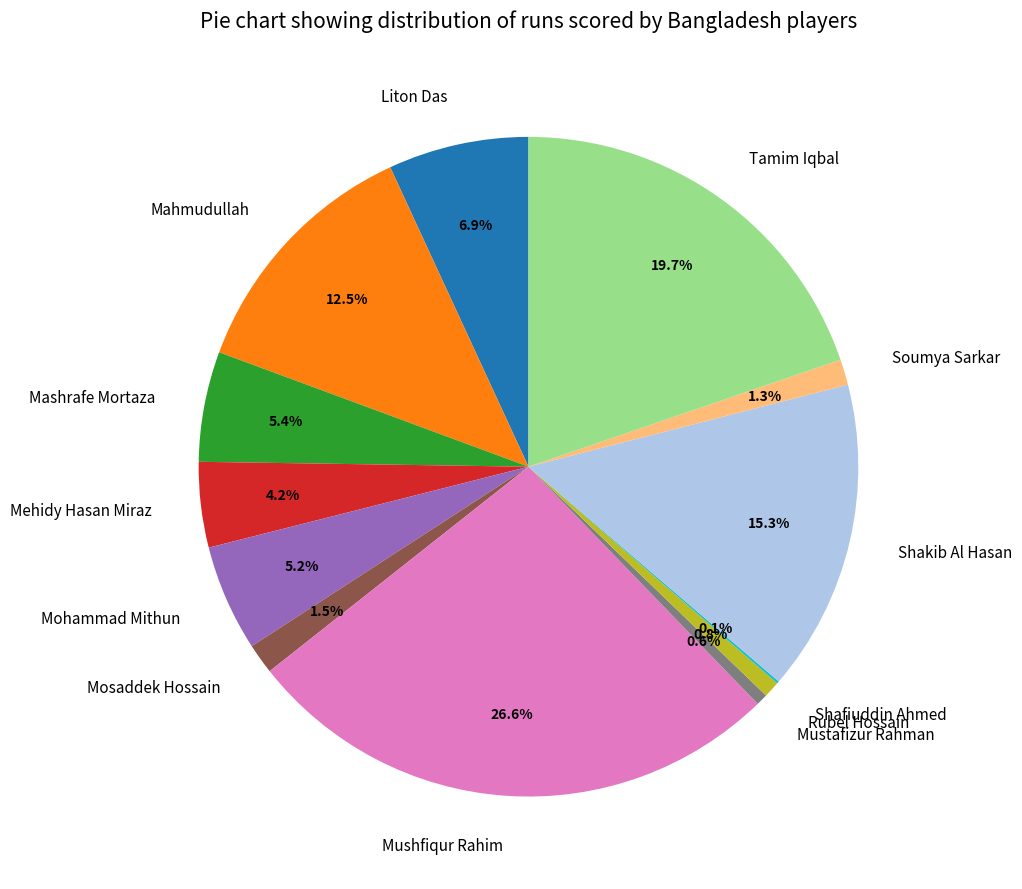

To the nearest percent, what percentage of the pie is Tamim Iqbal?

20%